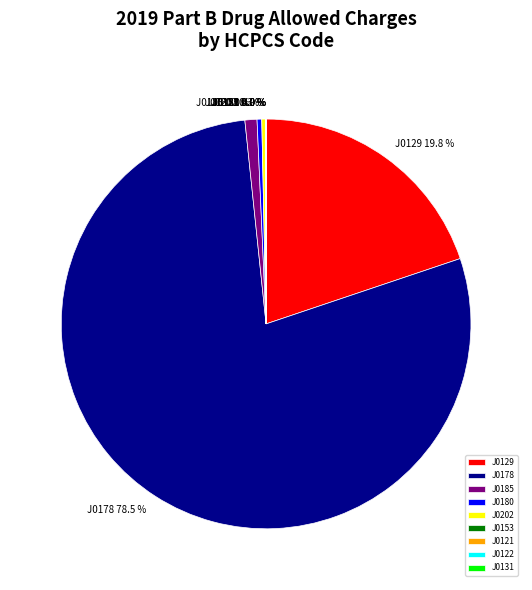

Which has a higher value, J0129 or J0185?

J0129